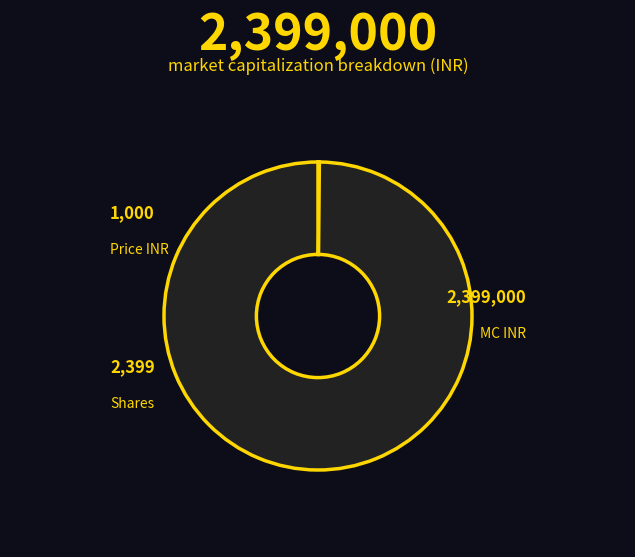

Is there a majority slice in this chart?

Yes